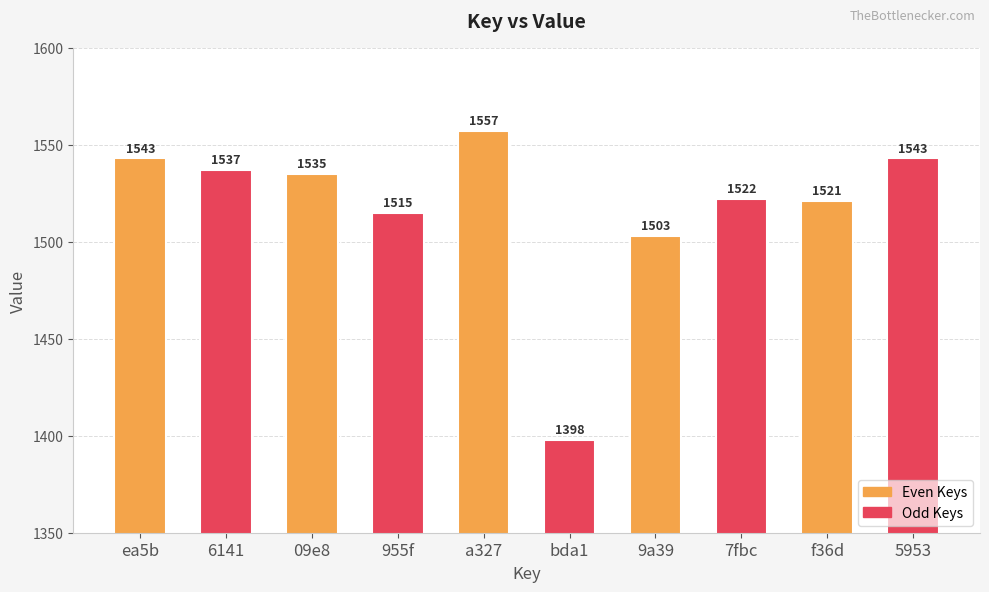

What is the difference between the maximum and minimum values?

159